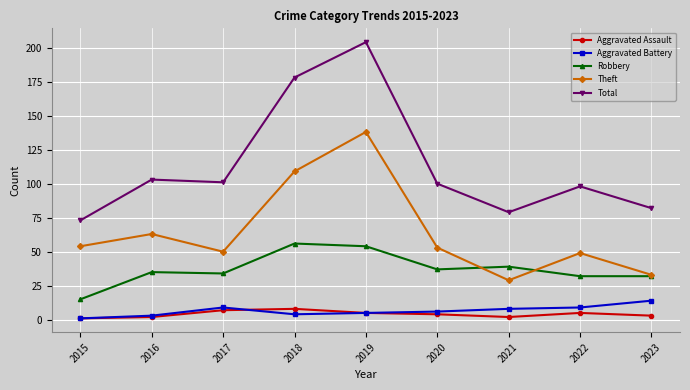

The value of Theft at 2021 is 29. True or false?

True